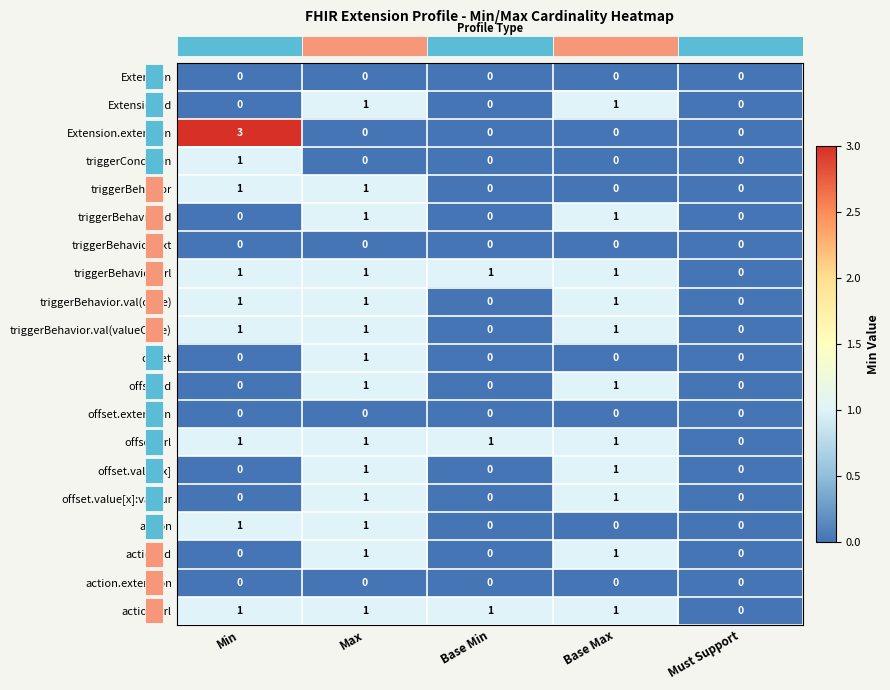

Which series has the largest range (max minus min)?

Extension.extension